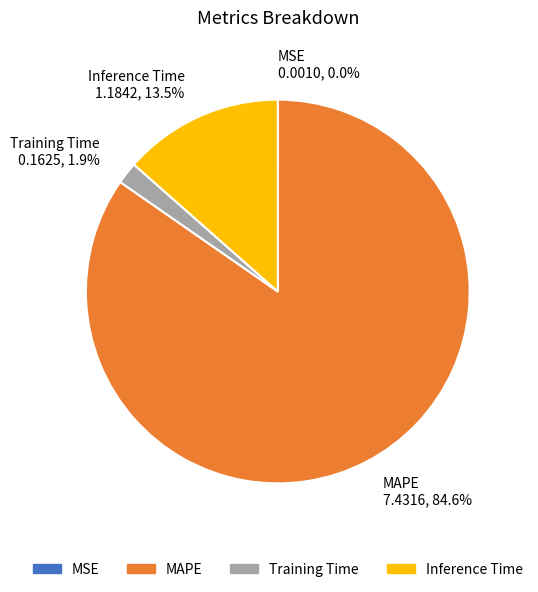

Which category accounts for the majority?

MAPE